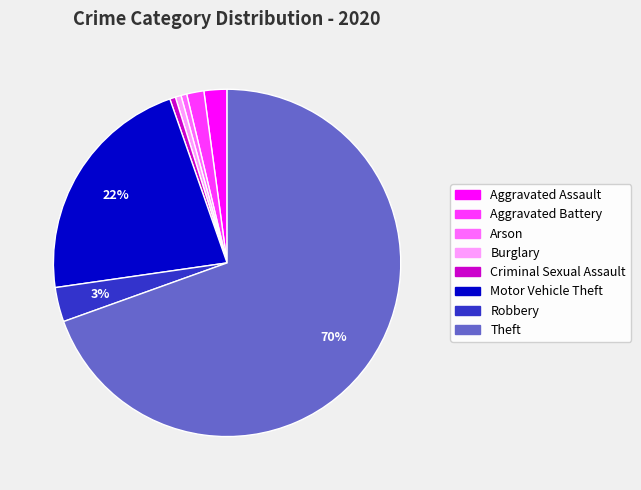

To the nearest percent, what is the difference between the Motor Vehicle Theft and Burglary slice percentages?

21%